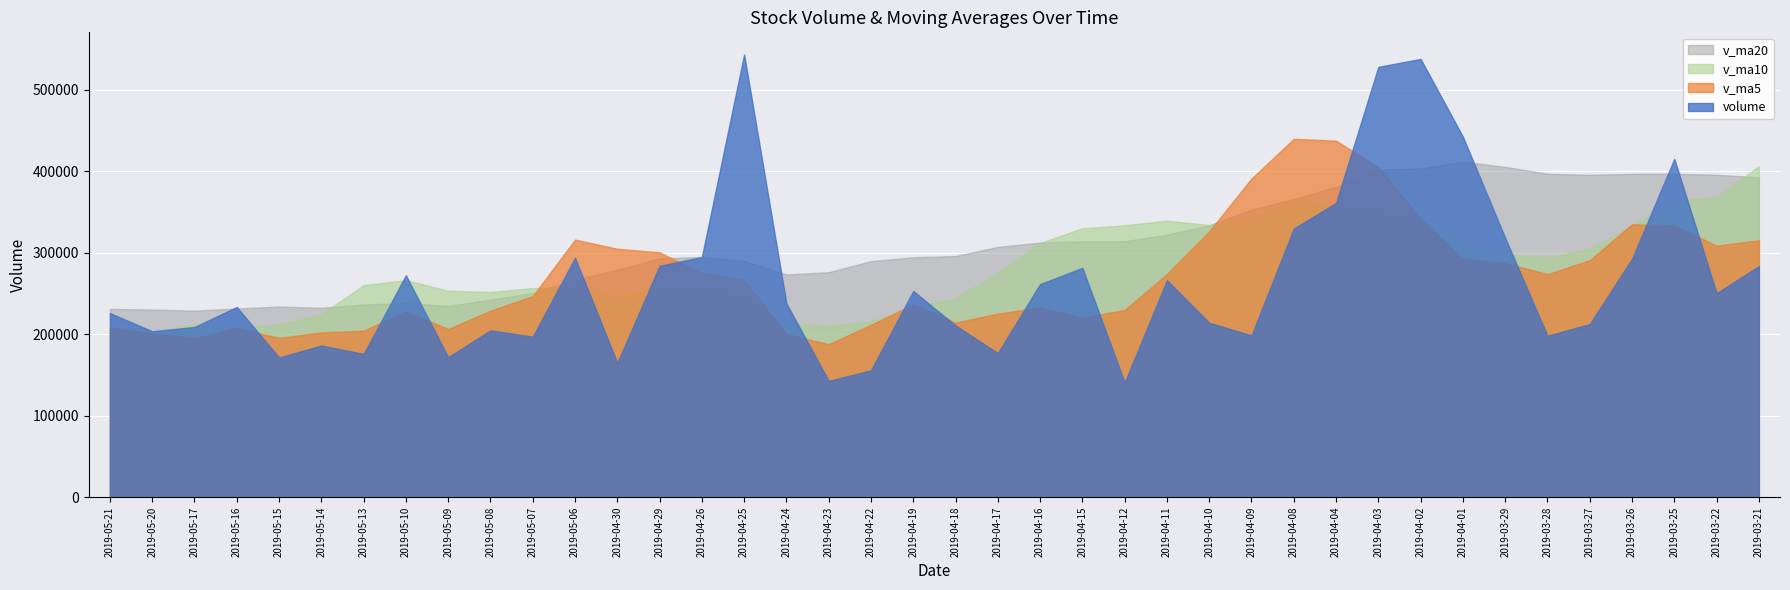

Is it true that v_ma20 equals 88553.3 at 2019-05-14?

False